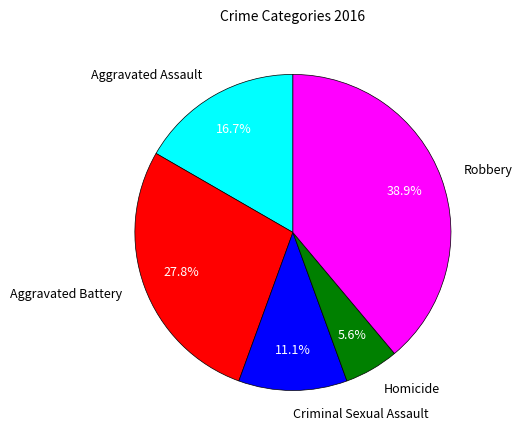

What is the ratio of the value at Criminal Sexual Assault to the value at Homicide?

2.0